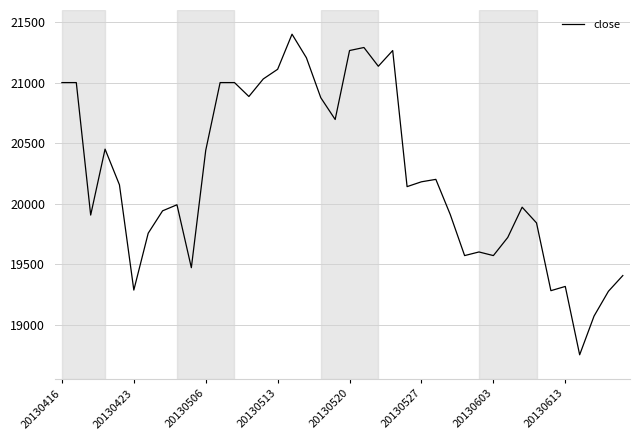

What is the difference between the maximum and minimum values?

2650